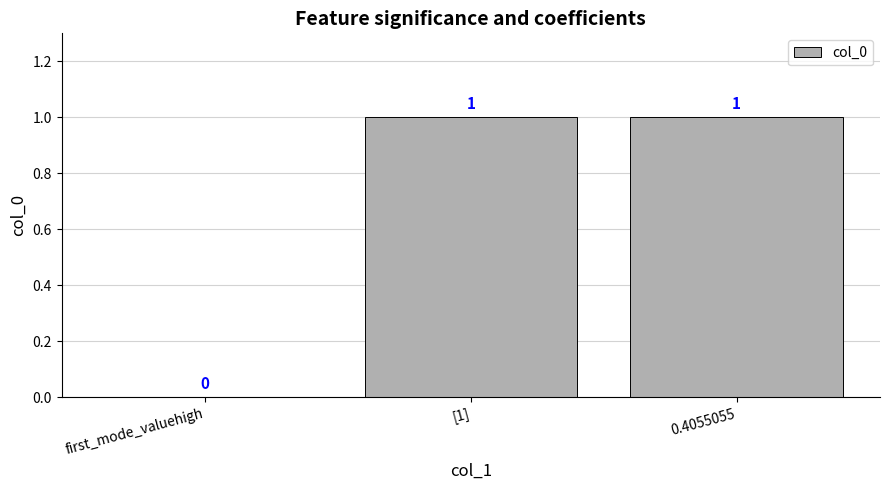

Is it true that the value at 0.4055055 is 1?

True